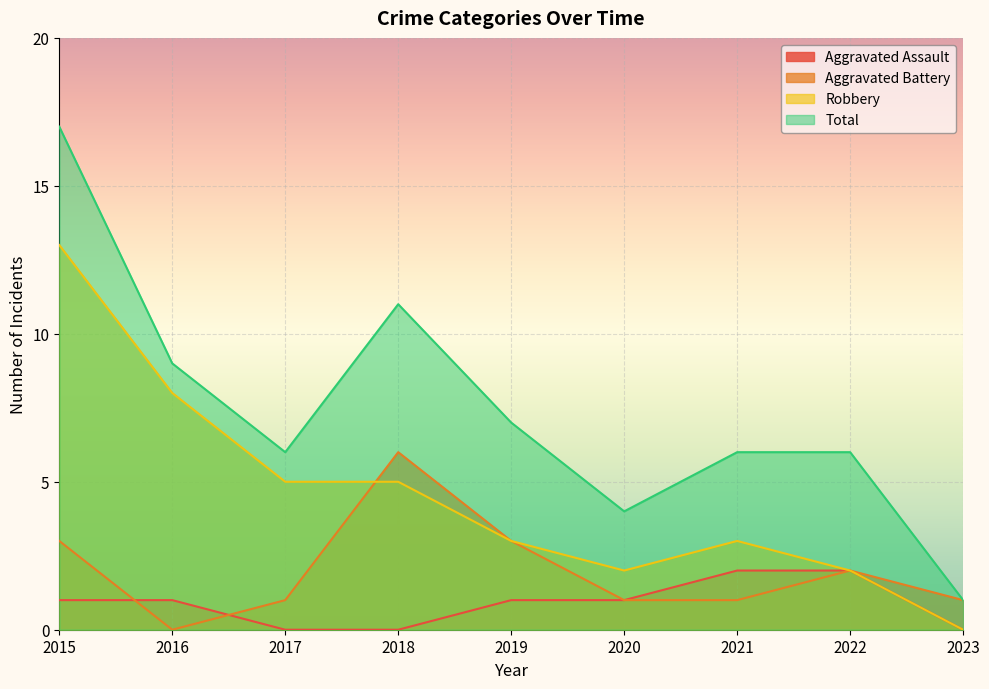

Reading left to right, list all the values displayed in this chart.

Aggravated Assault: 2015=1	2016=1	2017=0	2018=0	2019=1	2020=1	2021=2	2022=2	2023=0
Aggravated Battery: 2015=3	2016=0	2017=1	2018=6	2019=3	2020=1	2021=1	2022=2	2023=1
Robbery: 2015=13	2016=8	2017=5	2018=5	2019=3	2020=2	2021=3	2022=2	2023=0
Total: 2015=17	2016=9	2017=6	2018=11	2019=7	2020=4	2021=6	2022=6	2023=1